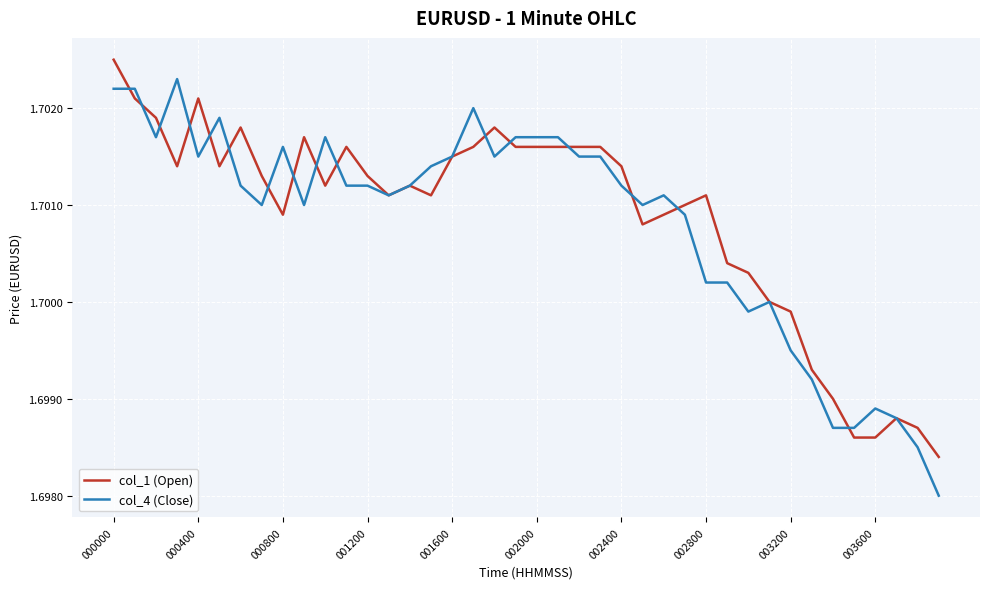

List the series in order of their peak value, highest first.

col_1 (Open), col_4 (Close)